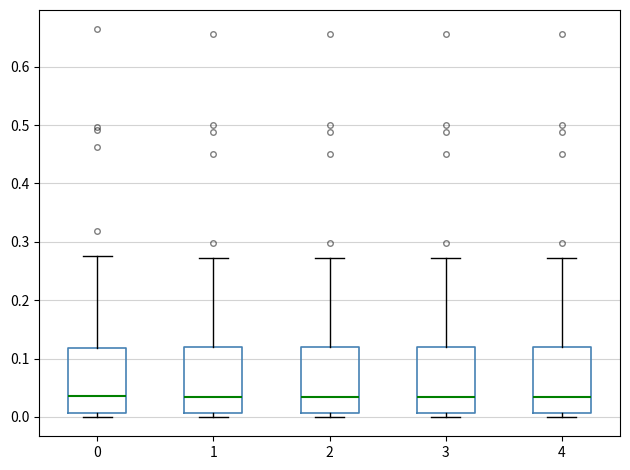

Reading left to right, read every box against the y-axis: the position of its median line, the range the box covers, and the ends of its whiskers. The values are not printed on the chart, so give them approximately, as read against the axis.

0: median 0.04, box 0.01 to 0.12, whiskers 0.00 to 0.28
1: median 0.03, box 0.01 to 0.12, whiskers 0.00 to 0.27
2: median 0.03, box 0.01 to 0.12, whiskers 0.00 to 0.27
3: median 0.03, box 0.01 to 0.12, whiskers 0.00 to 0.27
4: median 0.03, box 0.01 to 0.12, whiskers 0.00 to 0.27